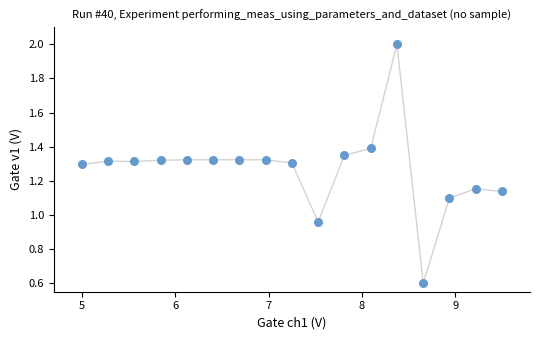

What is the range of Y values (max minus min)?

1.4